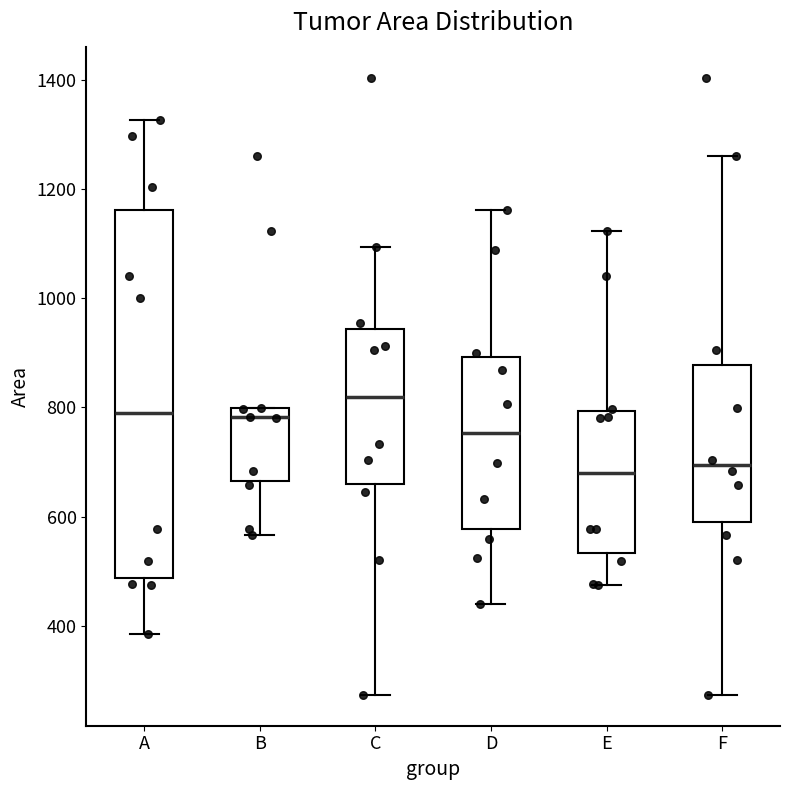

Which box is the tallest, from its lower edge to its upper edge?

A